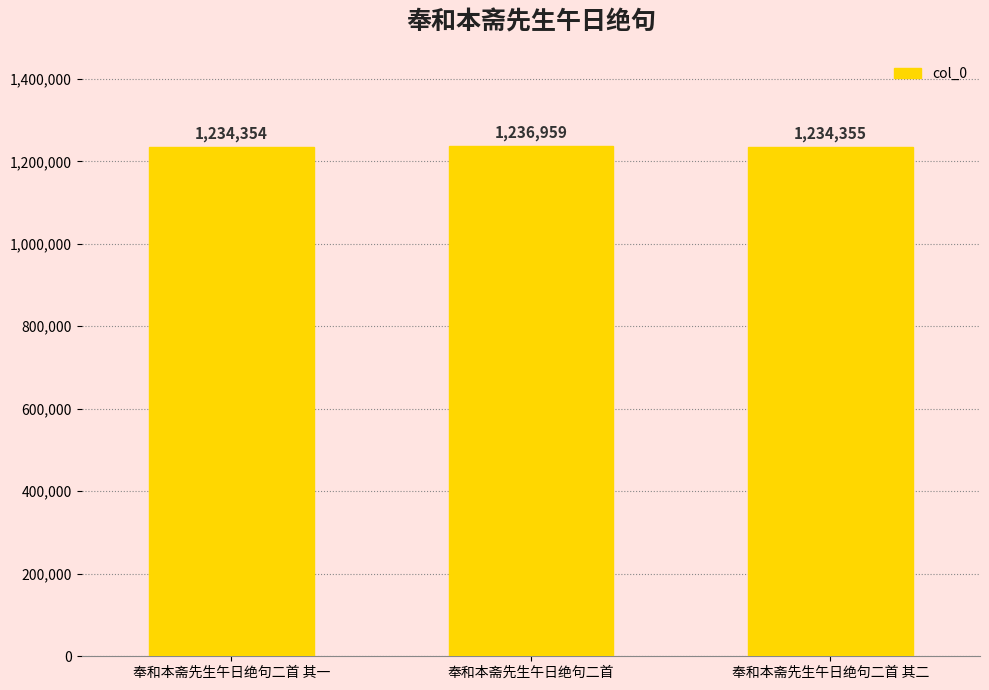

Which has a higher value, 奉和本斋先生午日绝句二首 其一 or 奉和本斋先生午日绝句二首?

奉和本斋先生午日绝句二首